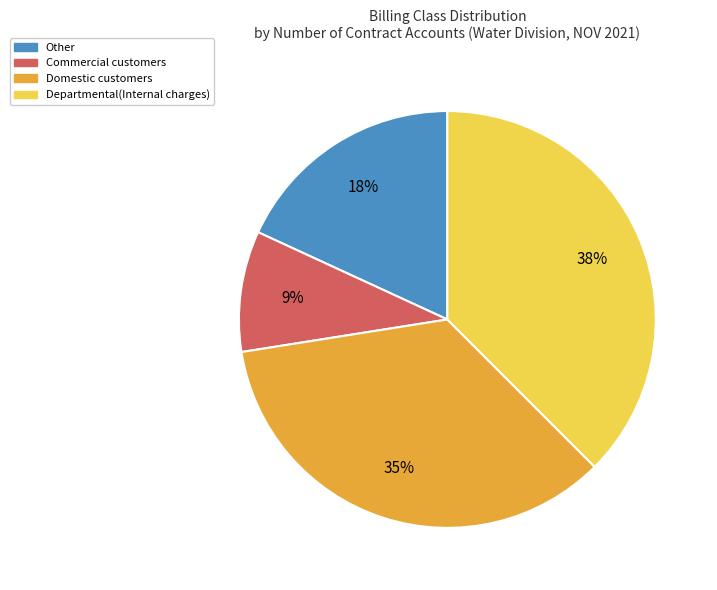

To the nearest percent, what is the combined percentage of Domestic customers and Other?

53%